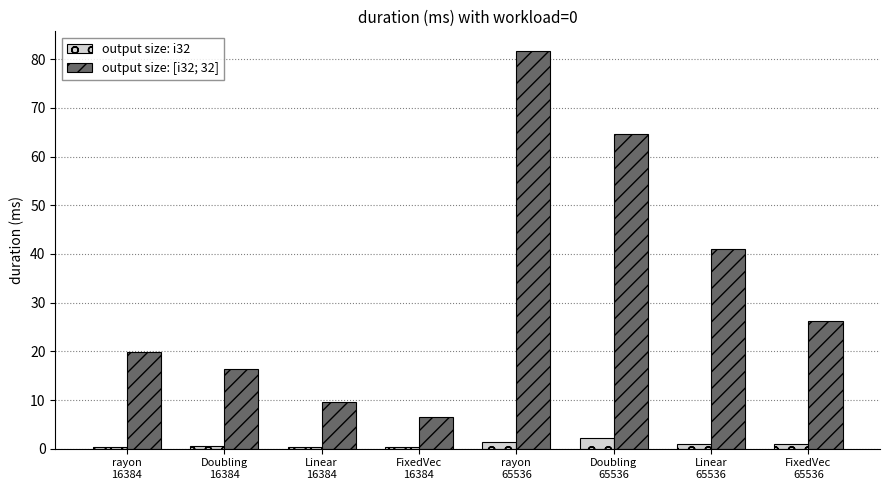

At how many categories does at least one series exceed 29?

3